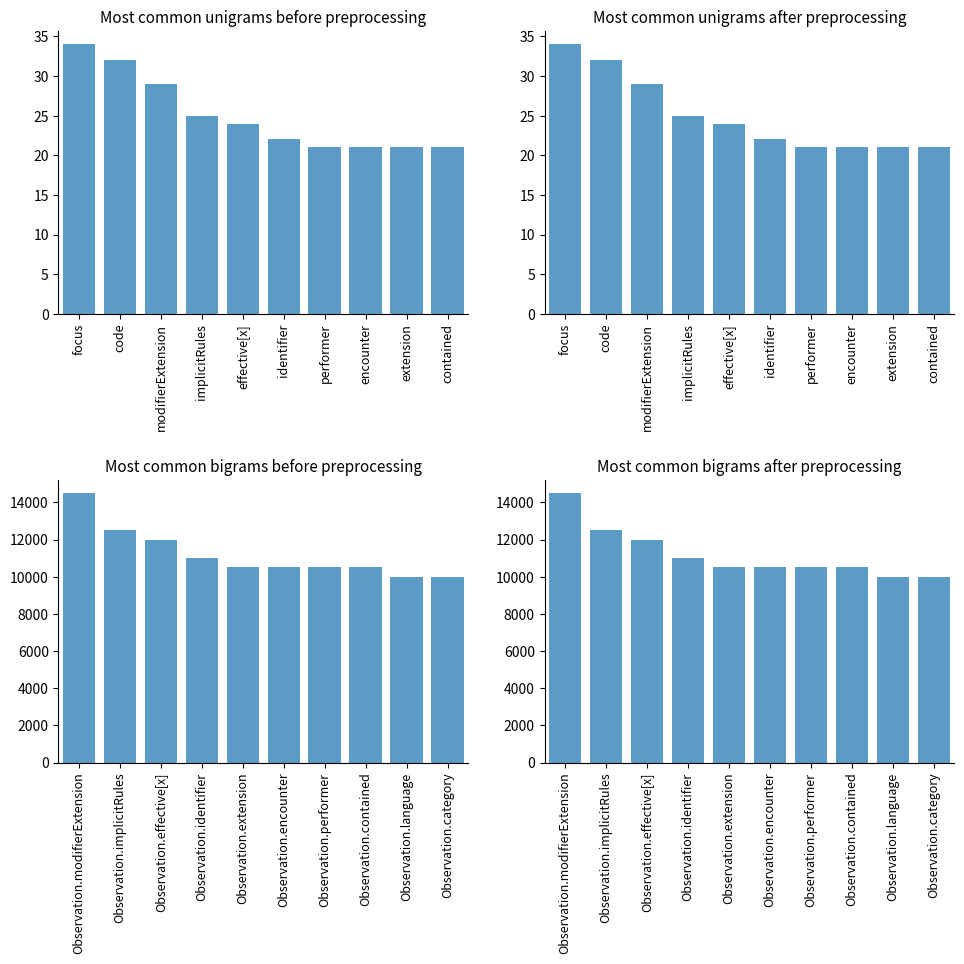

What is the difference between the maximum and minimum values in the Base Min (bigram) series?

4500